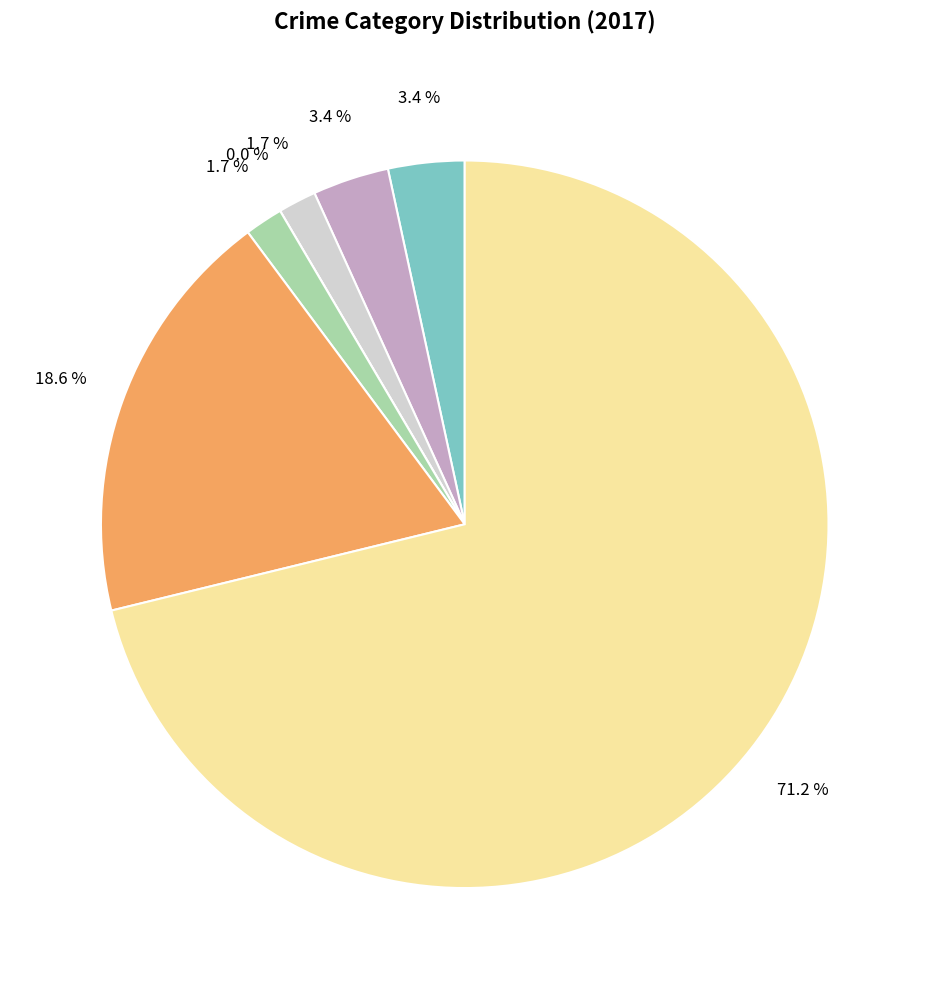

What percentage is the Homicide slice, to the nearest percent?

2%